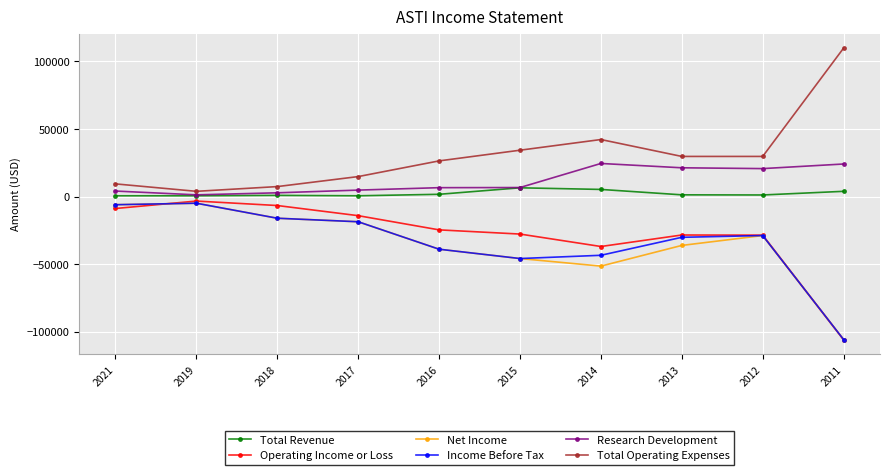

What is the smallest value displayed?

-105900